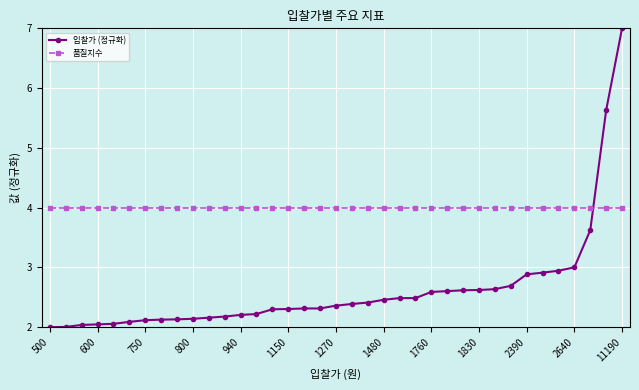

True or false: 품질지수 and 입찰가 (정규화) cross at least once.

True